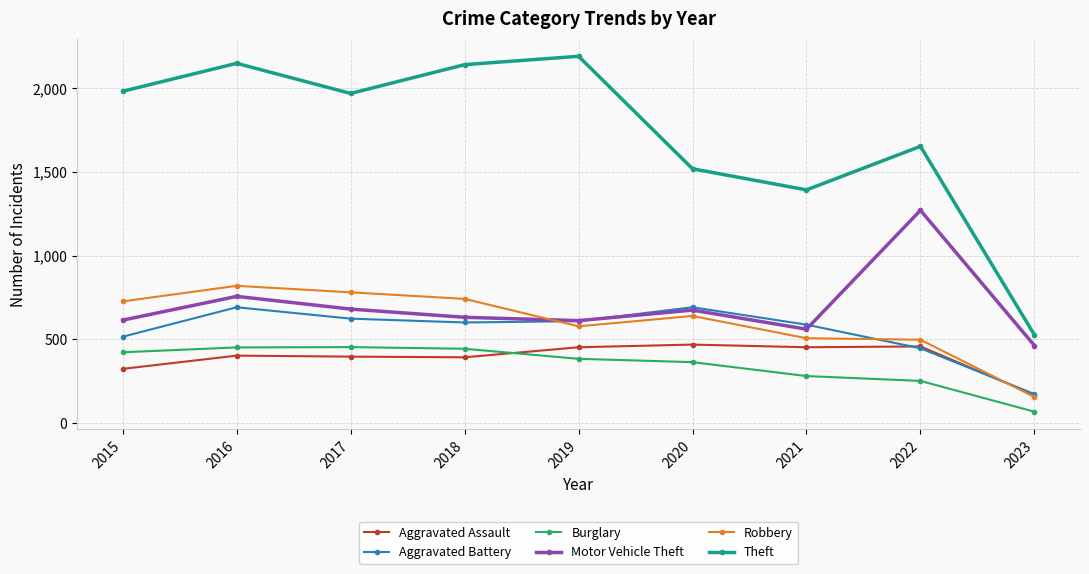

At which label is Theft closest to 1358?

2021